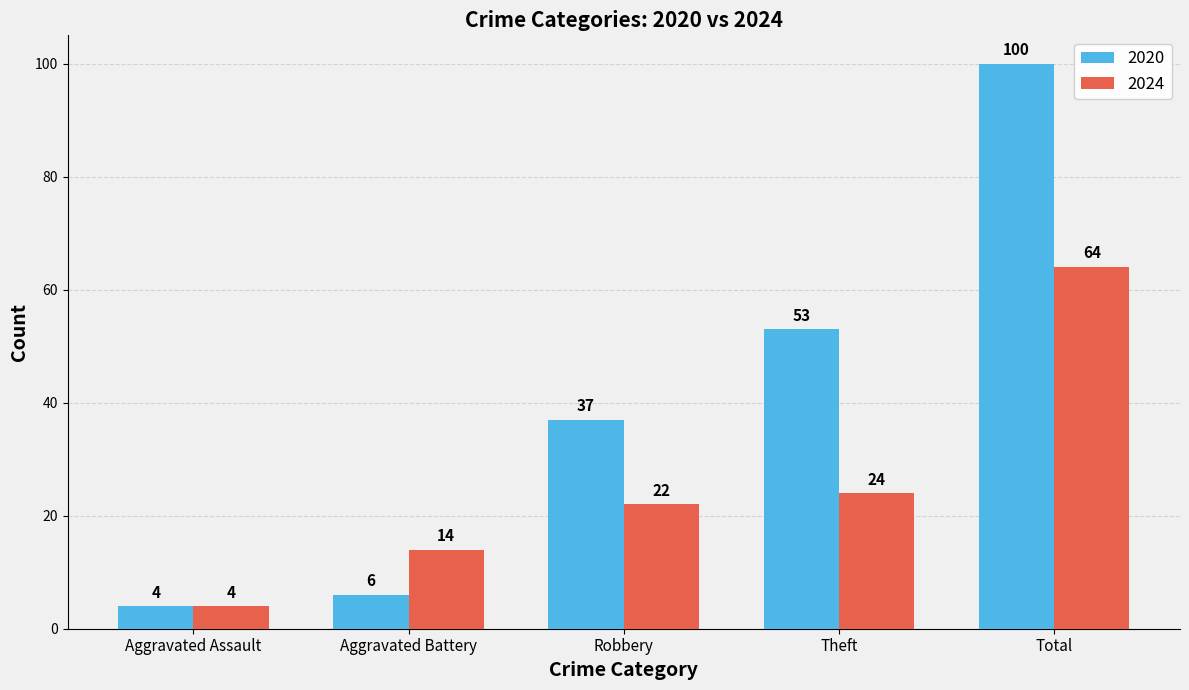

What is the value of the 2020 bar at the 2nd from the left?

6